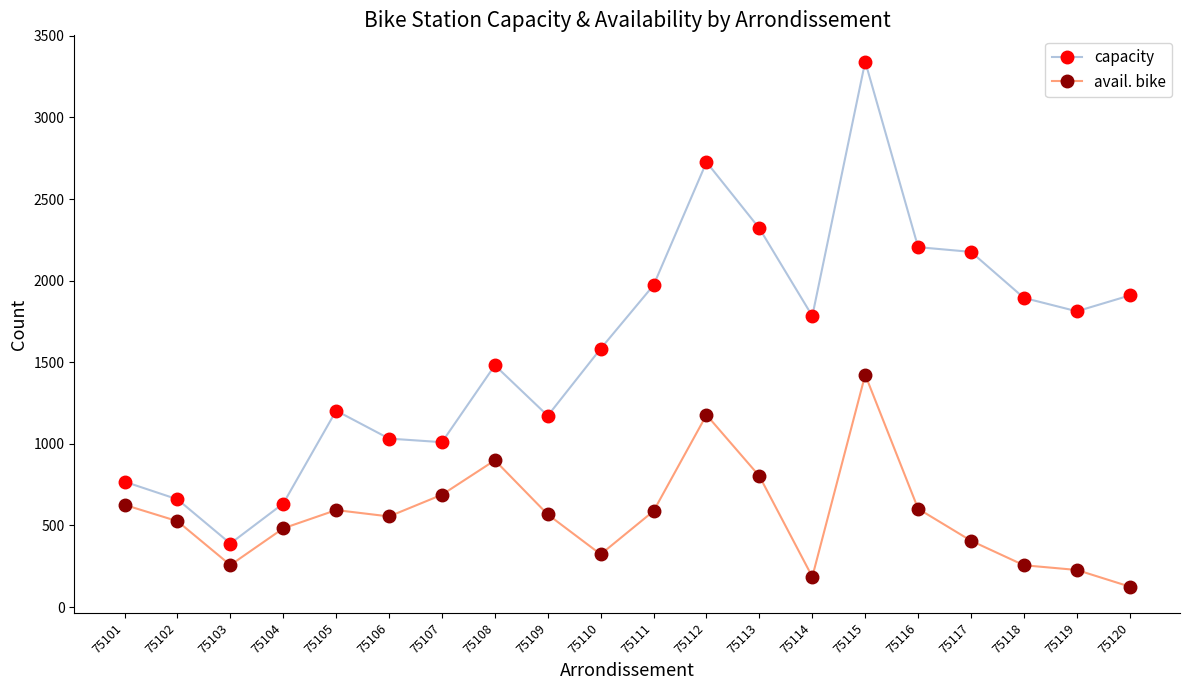

How many distinct data groups are displayed?

2